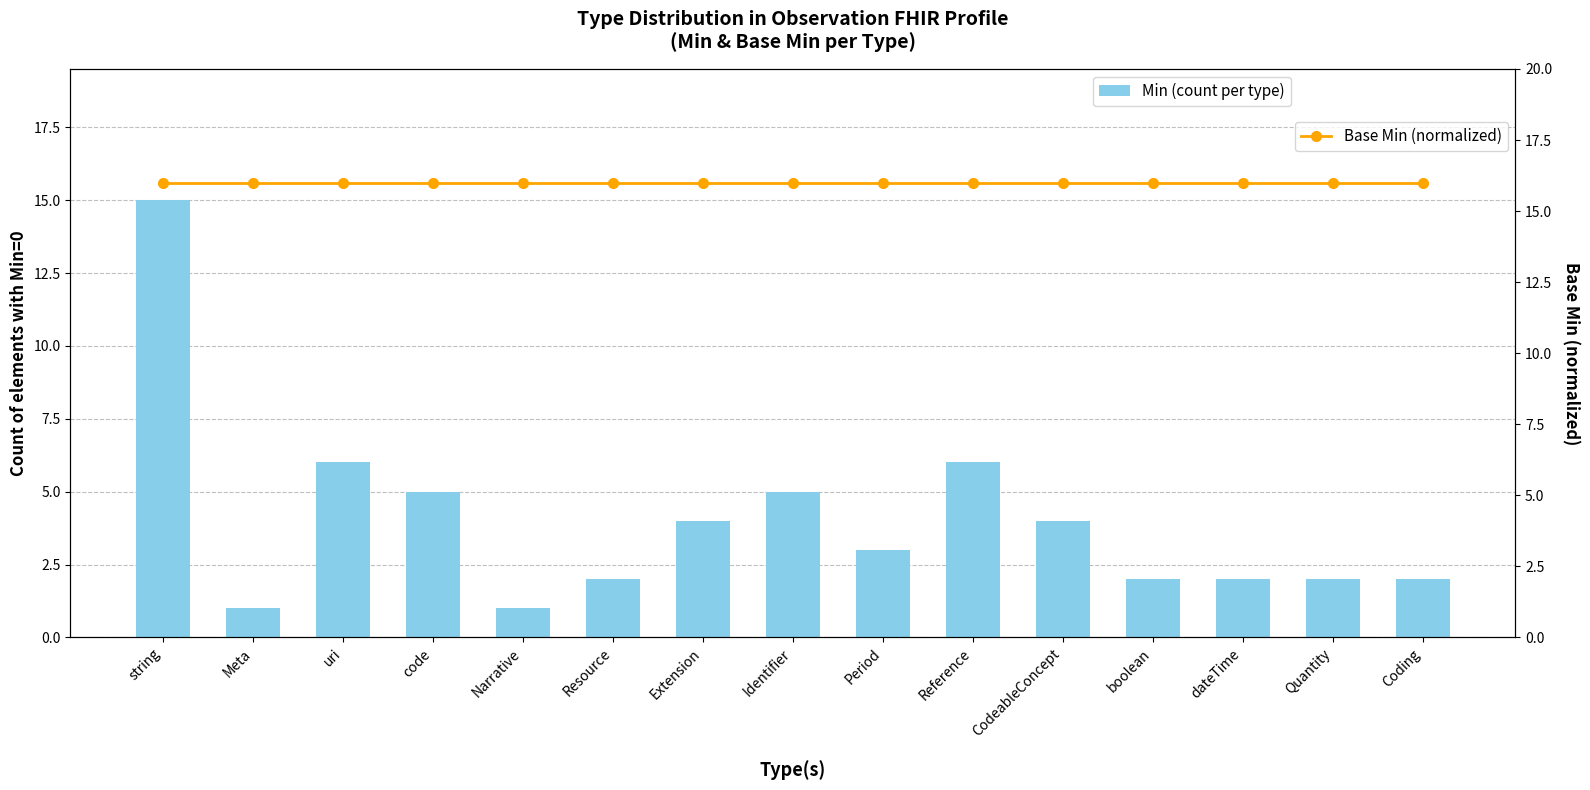

Are the bars grouped side by side (vs. stacked)?

Yes